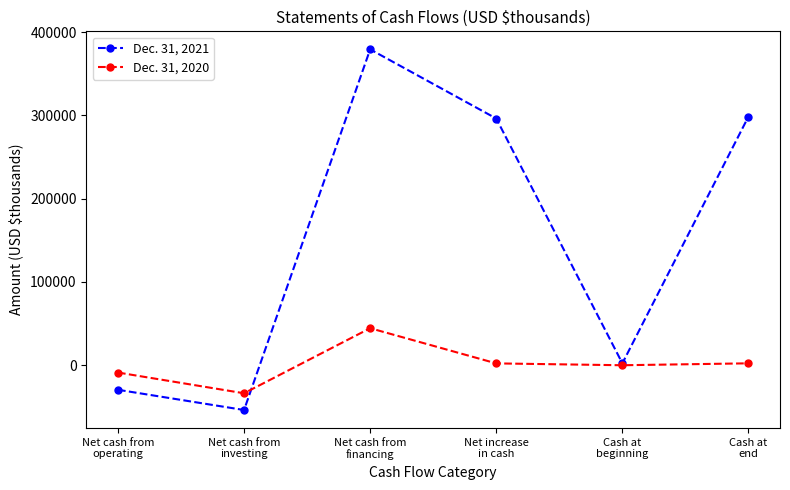

List the series in order of their peak value, highest first.

Dec. 31, 2021, Dec. 31, 2020